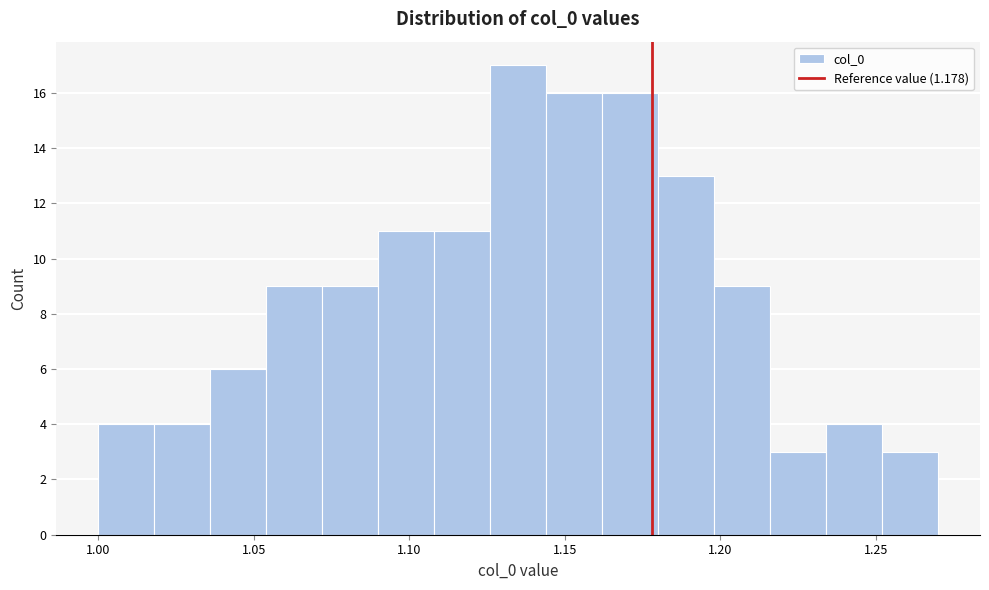

Around what value on the x-axis is the tallest bar? Give the approximate position of its centre, as read against the axis.

1.135